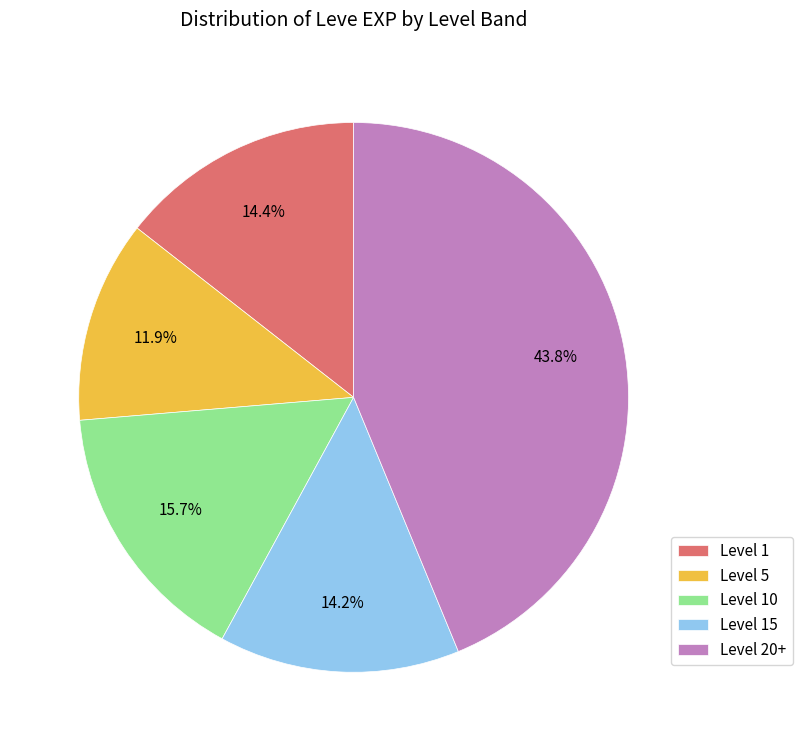

Which category has the biggest portion of the pie?

Level 20+